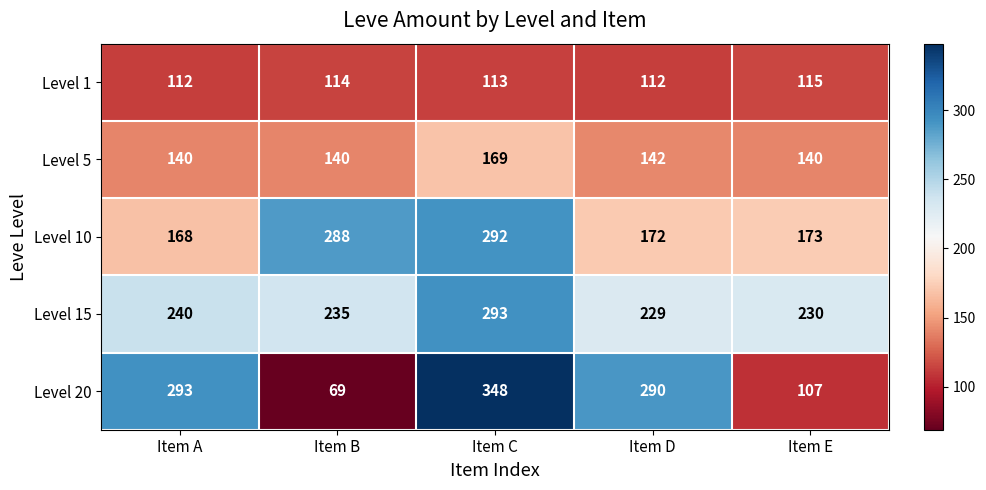

Between Item A and Item C, which series saw the biggest shift?

Level 10